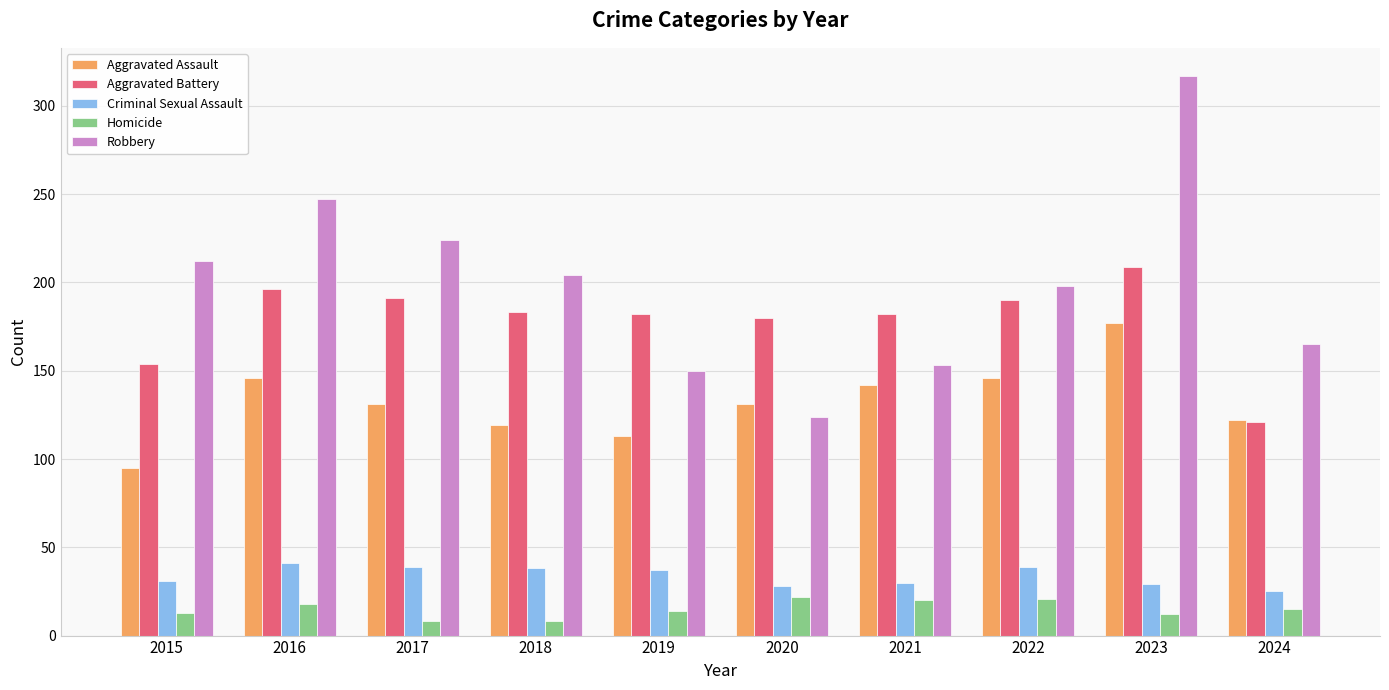

Which series has the largest total across all categories?

Robbery